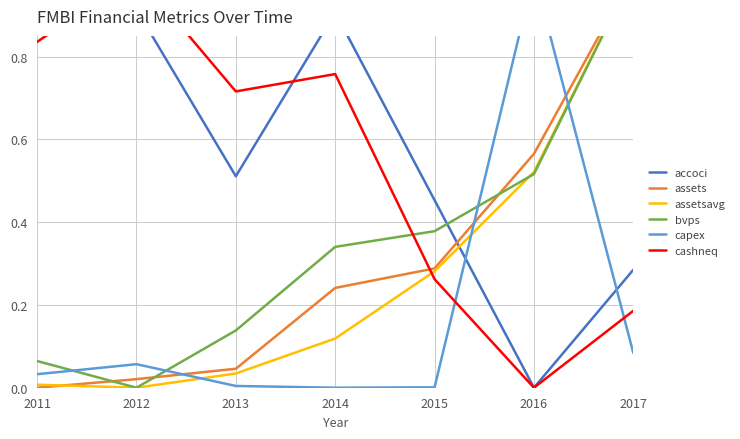

True or false: capex and accoci cross at least once.

True